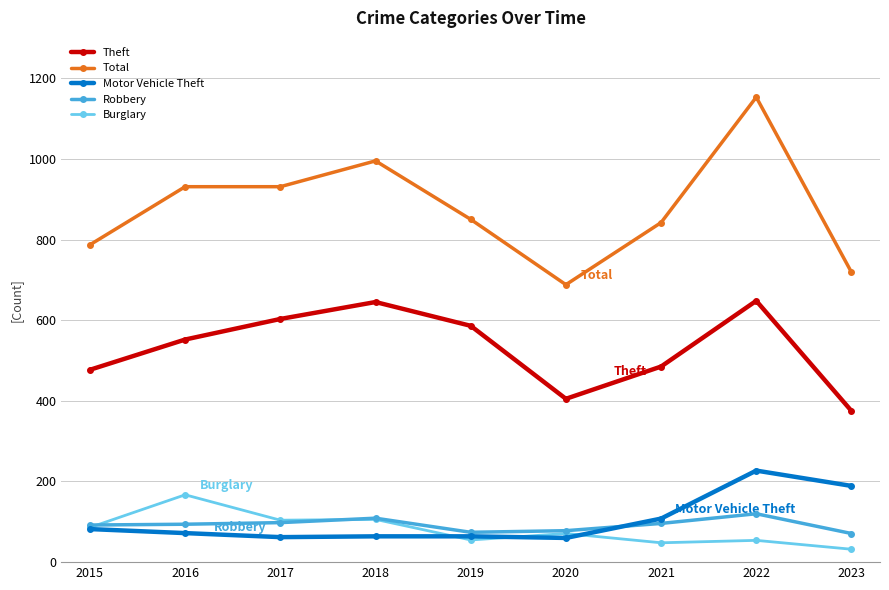

How many lines are shown in the chart?

5